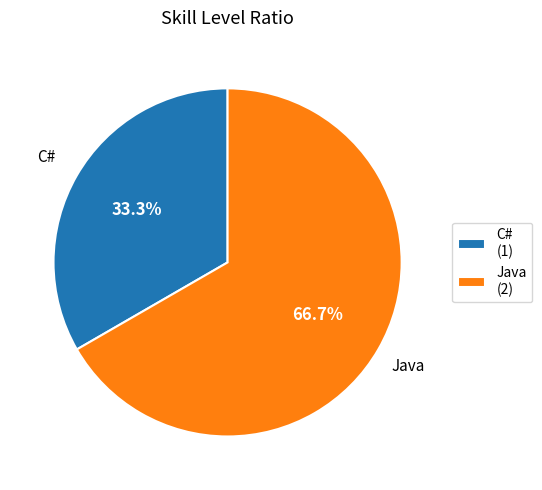

How much of the chart is everything except C#?

66.7%